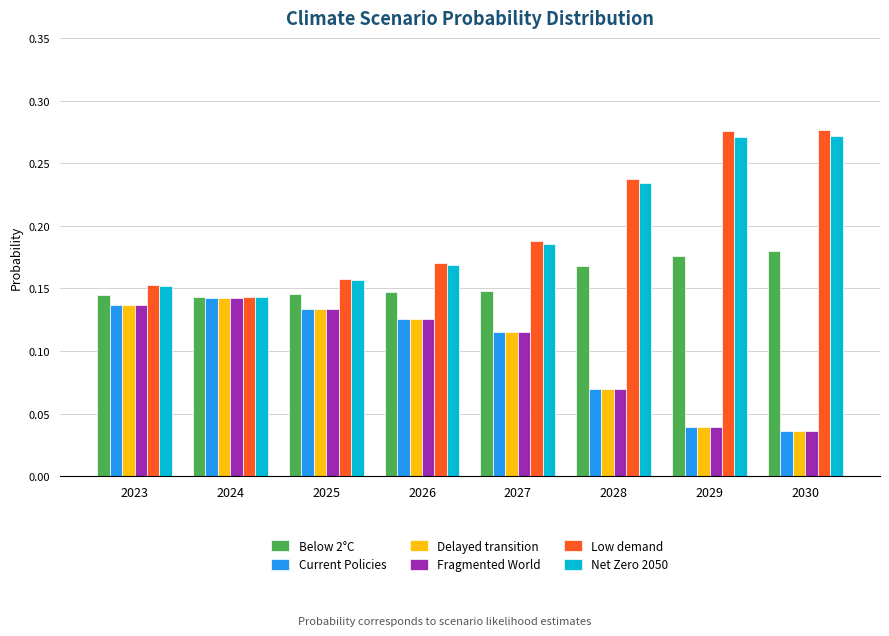

The Fragmented World series shows 0.0 at 2028. True or false?

False